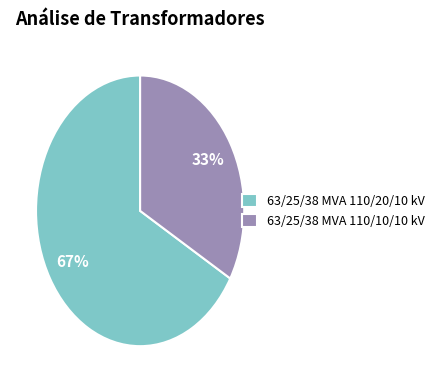

Count the number of slices in the pie.

2